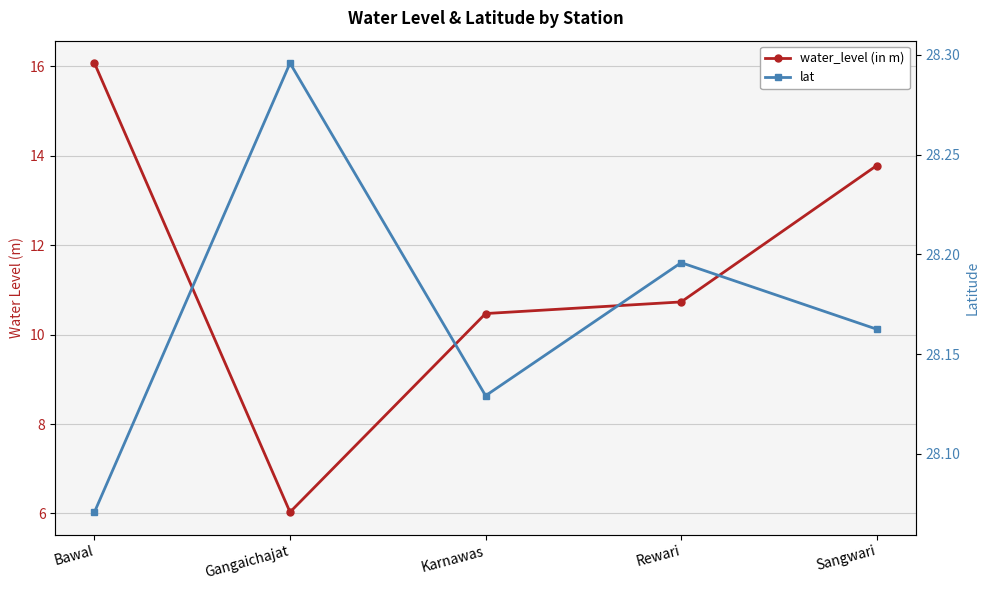

How many lines are shown in the chart?

2